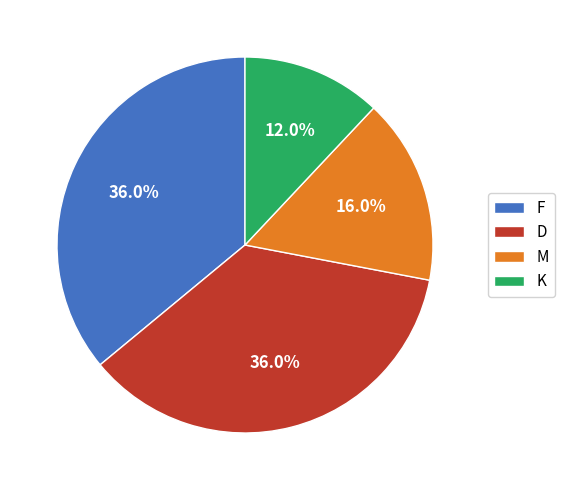

Which slice is the smallest?

K